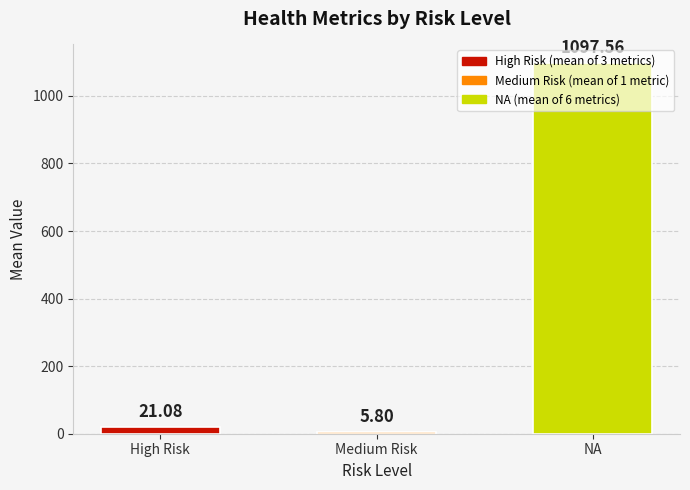

Rank the categories by value from highest to lowest.

NA, High Risk, Medium Risk